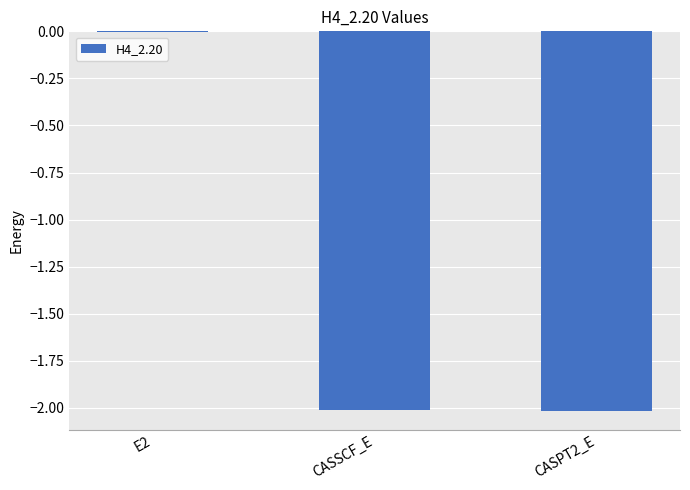

What is the approximate value at CASPT2_E?

-2.0